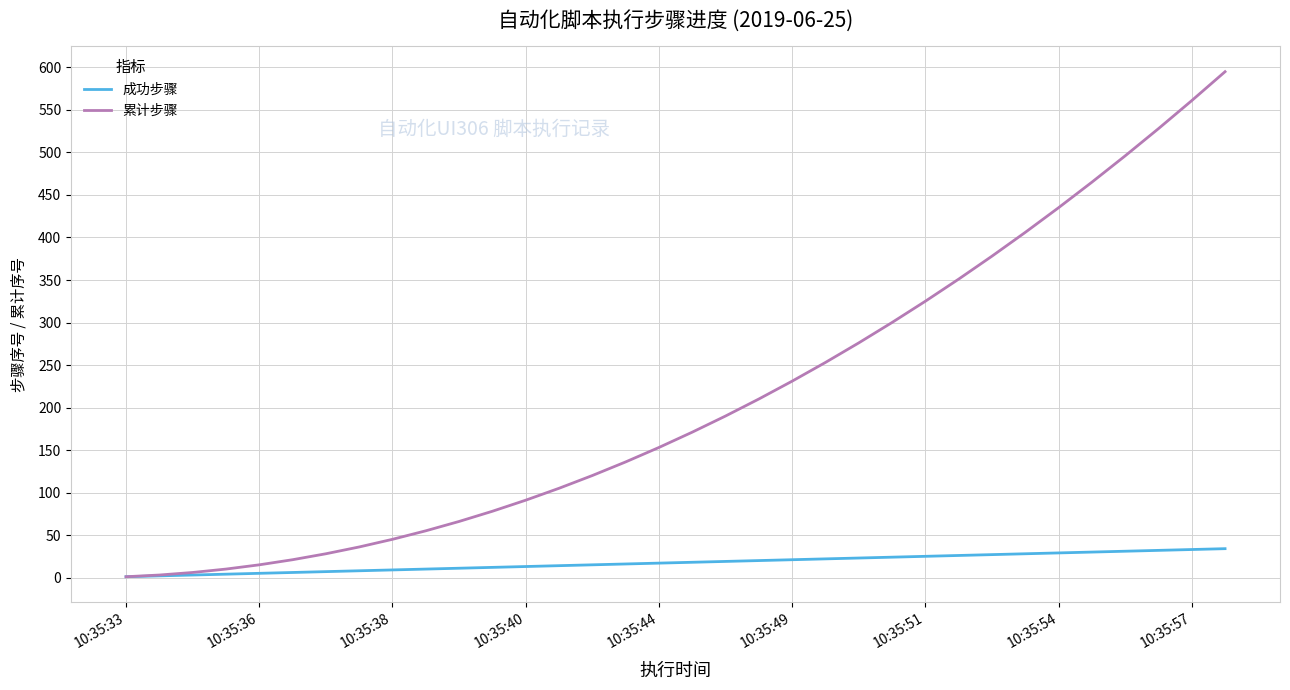

Which series has the widest spread of values?

累计步骤